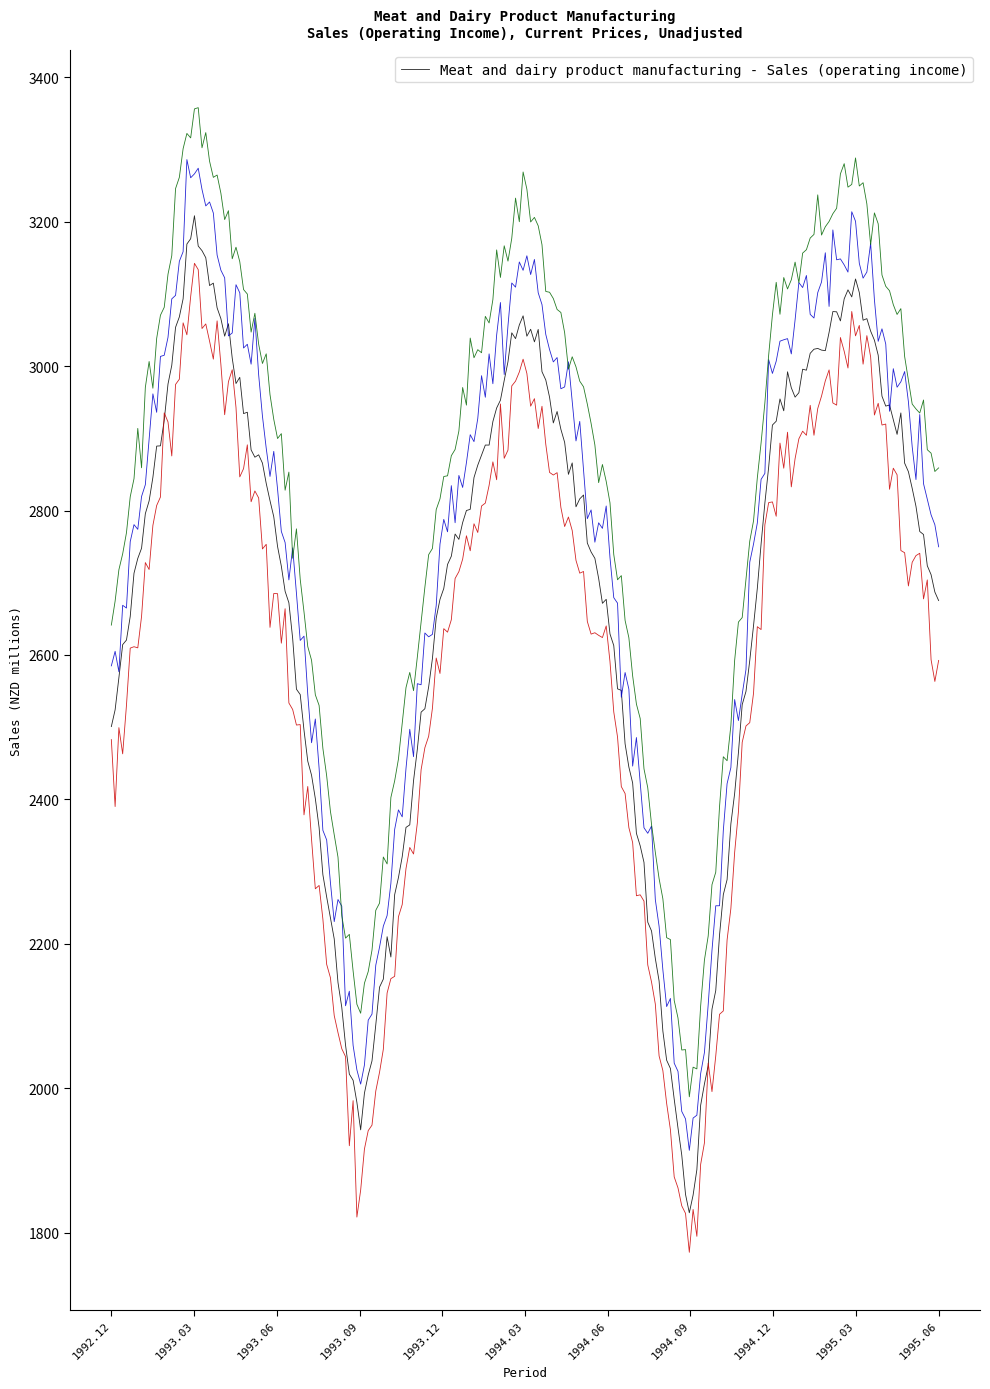

What is the change in value from 1992.12 to 1993.06?

+286.8